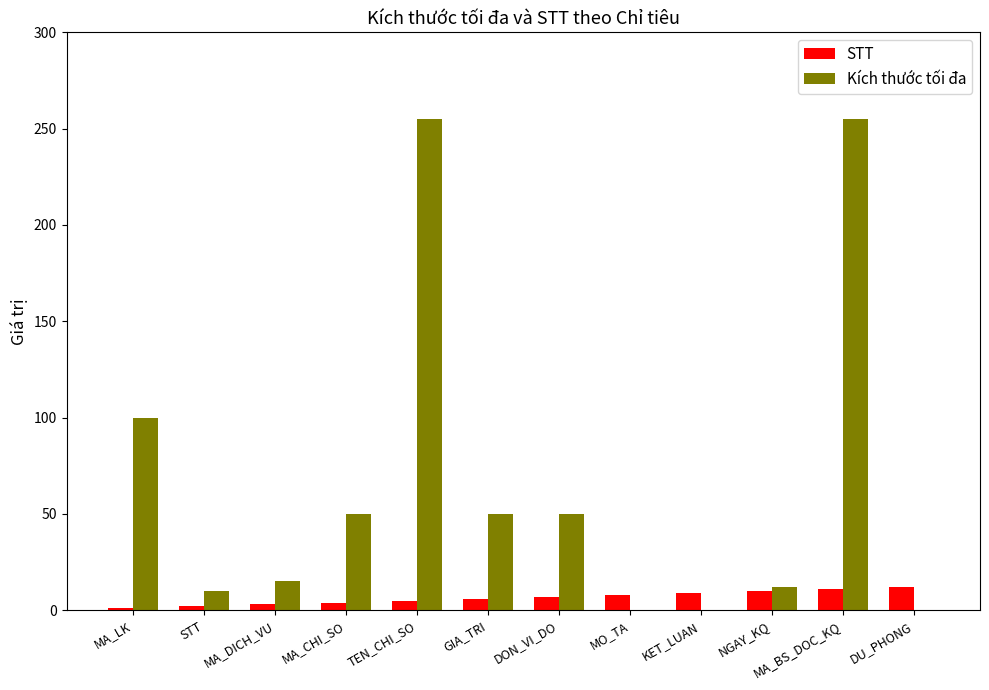

Is the value of Kích thước tối đa at DON_VI_DO greater than the value of STT at MA_DICH_VU?

Yes